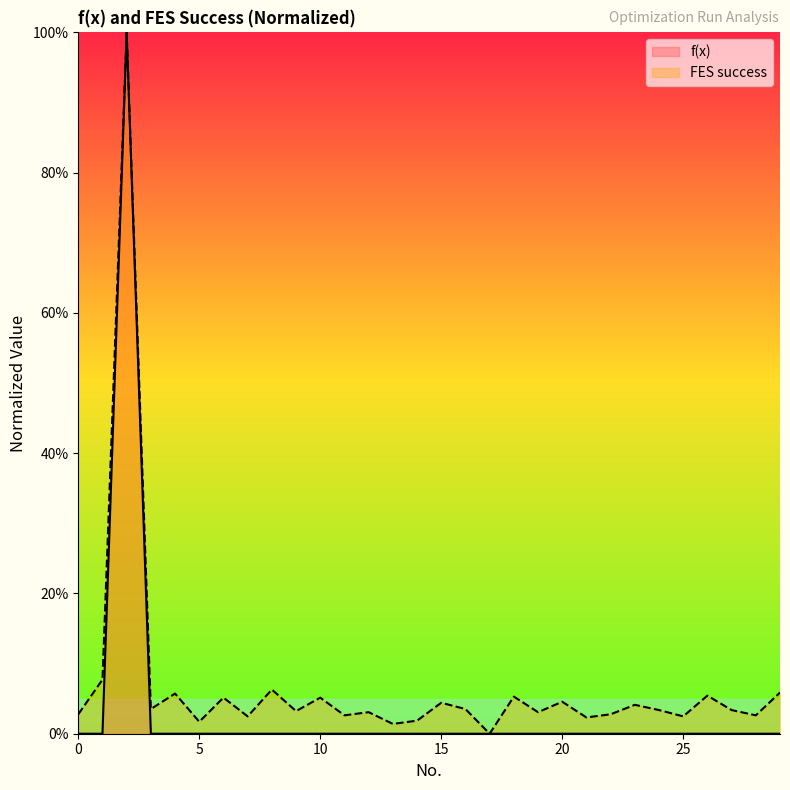

At how many categories does at least one series exceed 75?

1